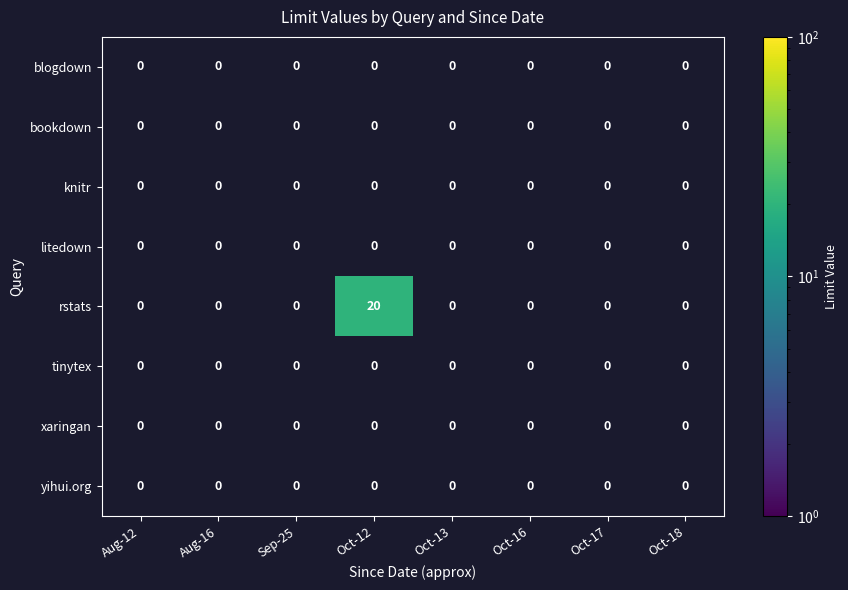

True or false: xaringan has a value of 0 at Oct-12.

True